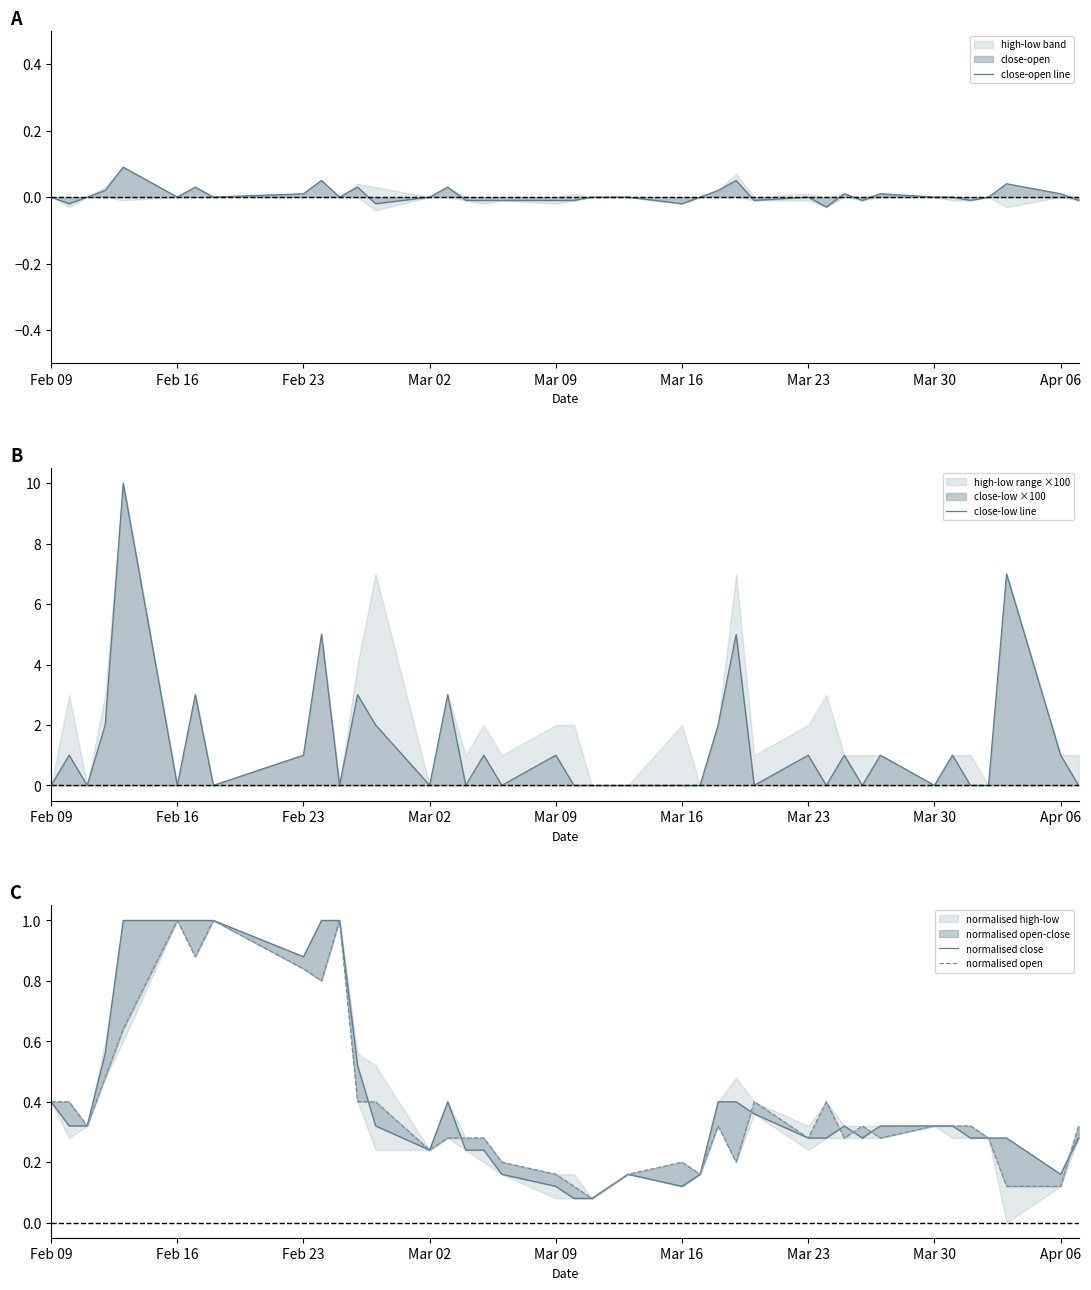

What is the maximum value for close-low line?

10.0